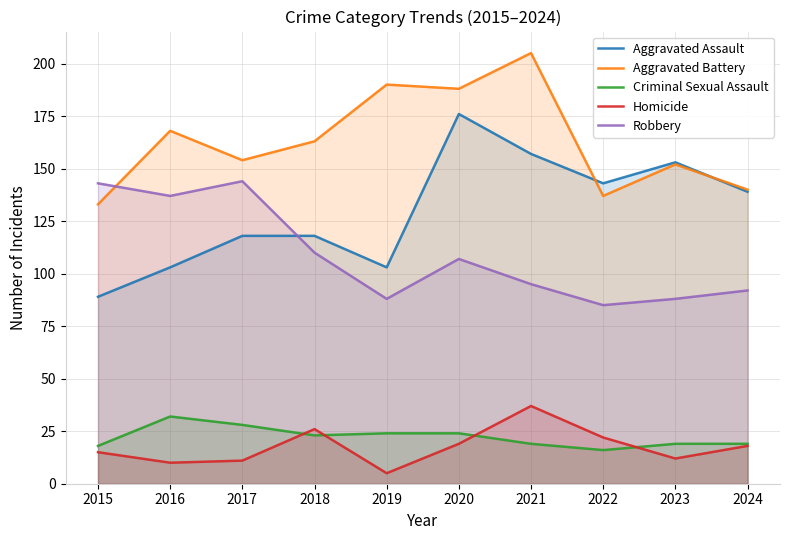

What is the total value across all series at 2015?

398